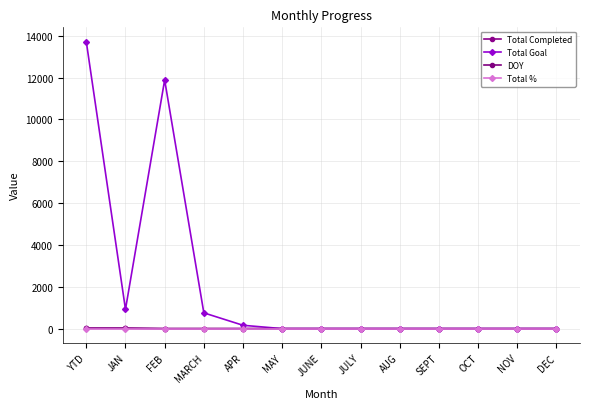

Is this an area chart (filled region under the line)?

No